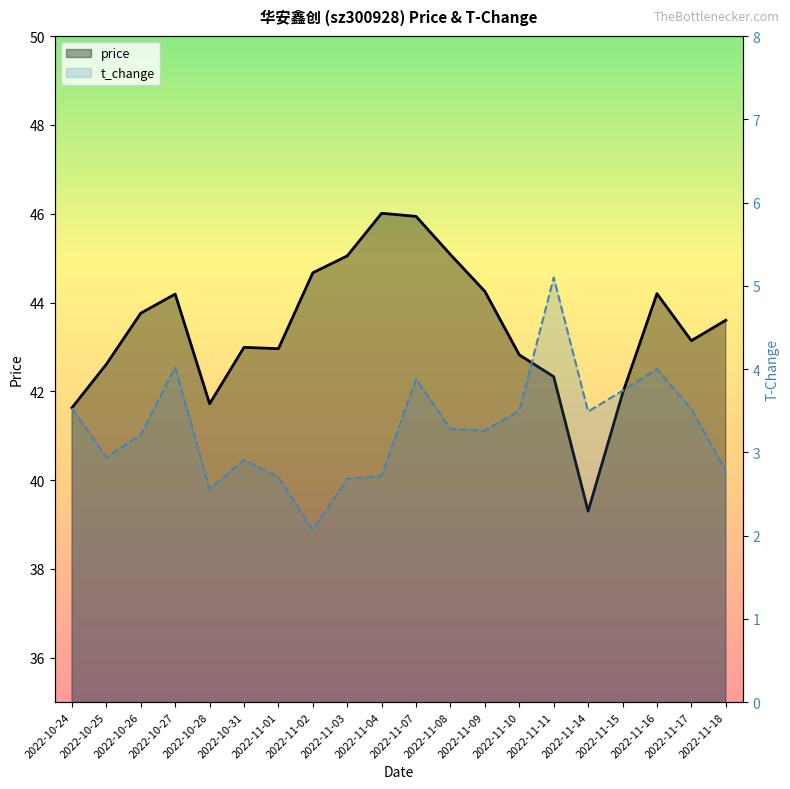

True or false: price has a value of 76.8 at 2022-10-31.

False